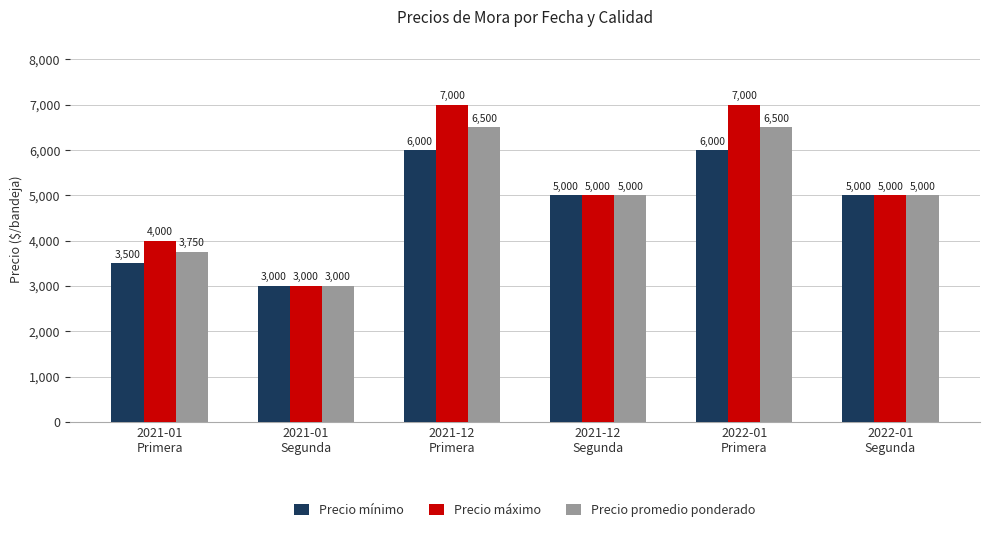

Rank the series by their maximum value, from lowest to highest.

Precio mínimo, Precio promedio ponderado, Precio máximo